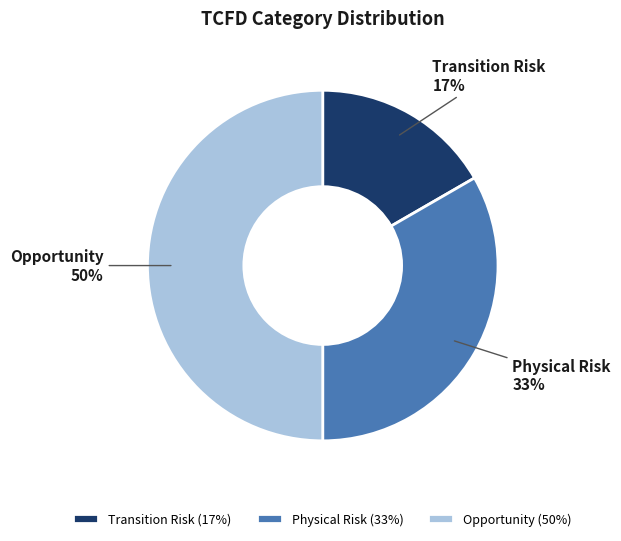

Between Opportunity and Physical Risk, which is larger?

Opportunity